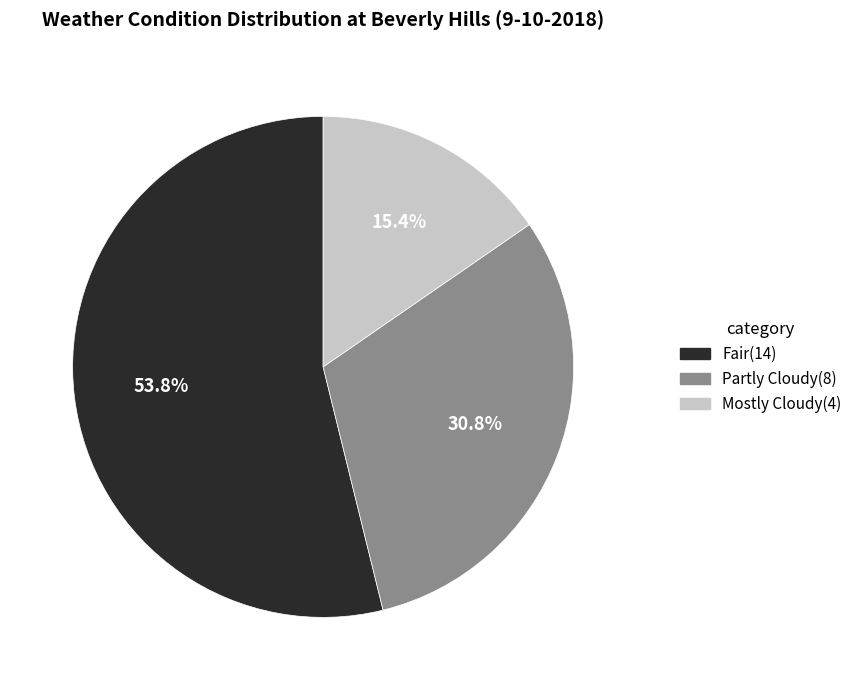

Which slice is the smallest?

Mostly Cloudy